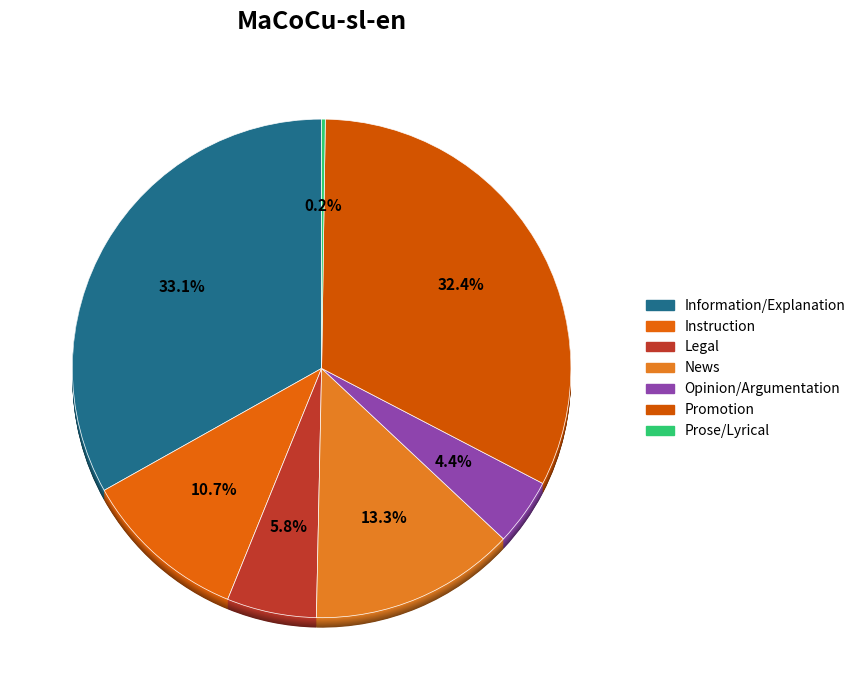

The Promotion slice represents 38% of the pie. True or false?

False